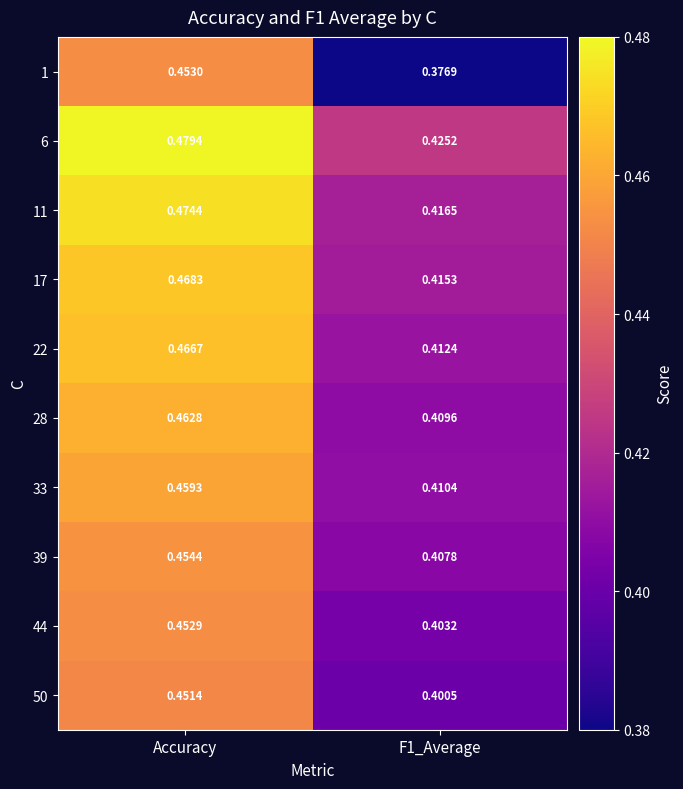

Which series has the widest spread of values?

1